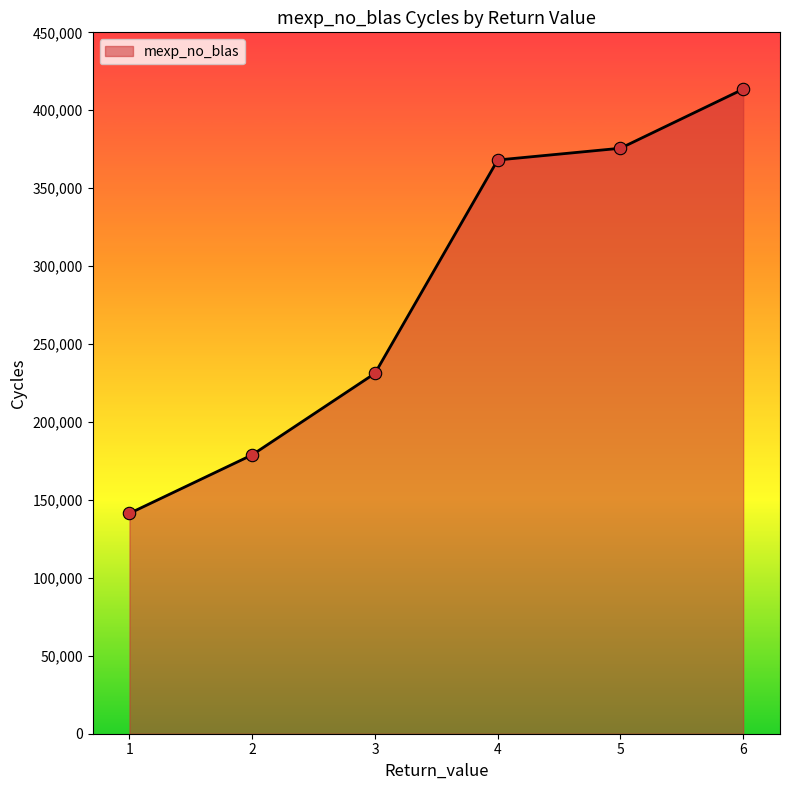

What is the change in value from 5 to 6?

+37912